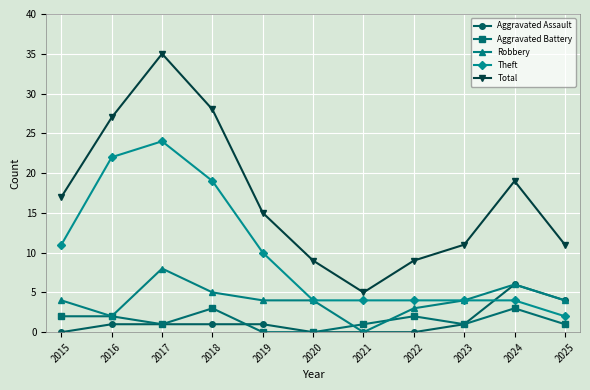

How many series are shown in this chart?

5